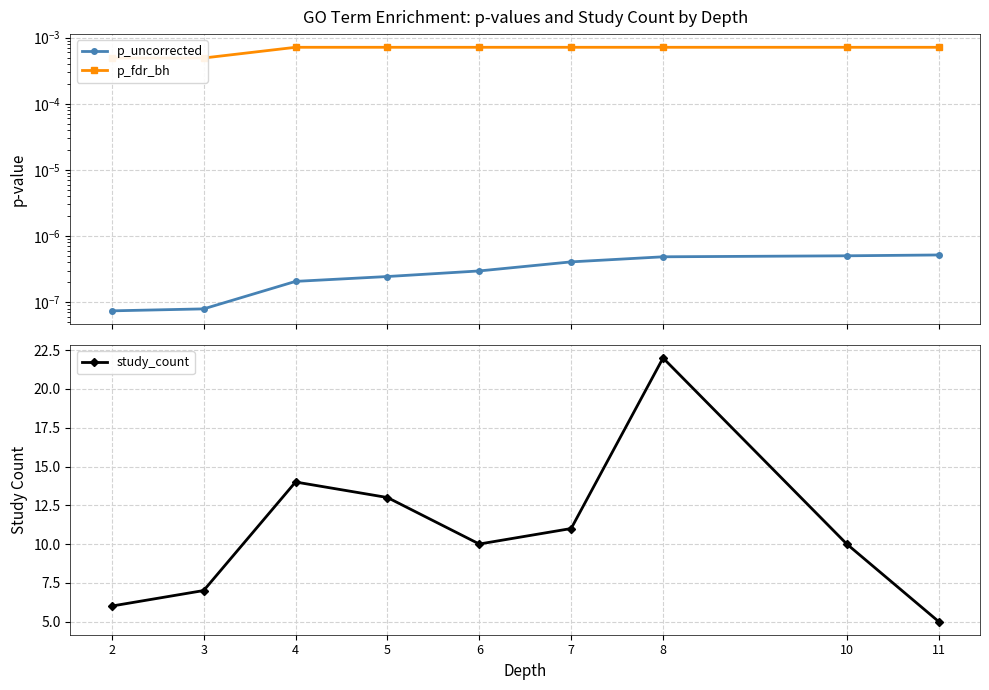

True or false: p_fdr_bh and p_uncorrected cross at least once.

False